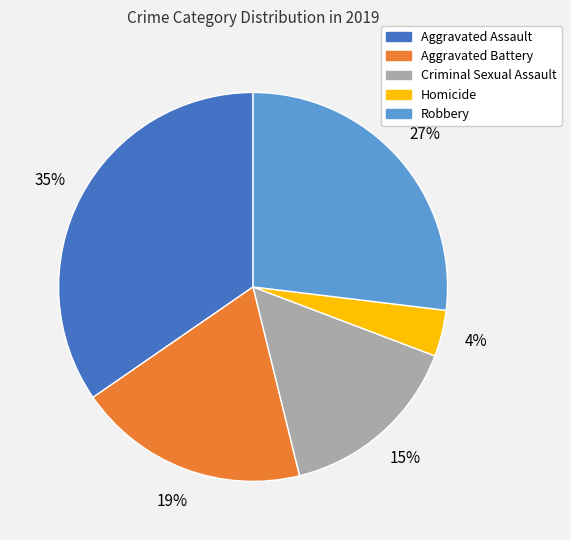

To the nearest percent, what is the average slice percentage?

20%